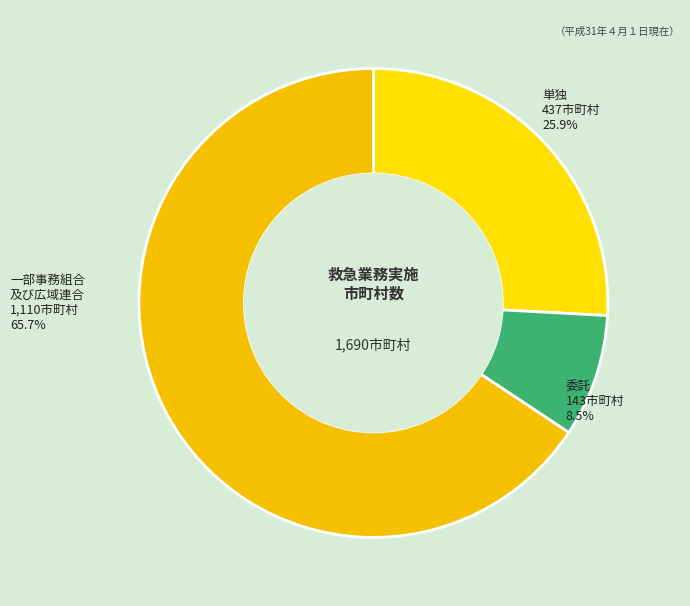

Does any single category account for the majority?

Yes